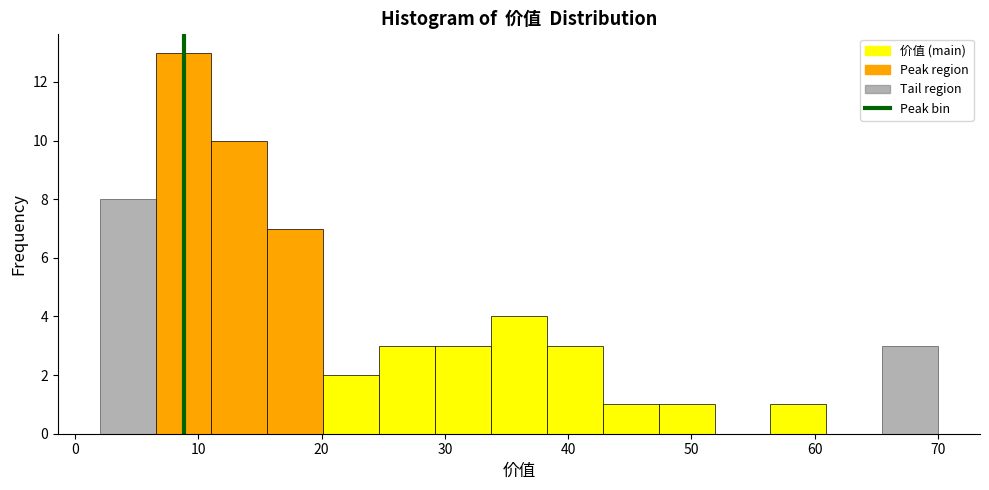

Reading left to right, list every bar in this chart as the range it spans on the x-axis followed by its height. Neither the bar edges nor the heights are printed on the chart, so give them approximately, as read against the axes.

2 to 7: 8
7 to 11: 13
11 to 16: 10
16 to 20: 7
20 to 25: 2
25 to 29: 3
29 to 34: 3
34 to 38: 4
38 to 43: 3
43 to 47: 1
47 to 52: 1
52 to 56: 0
56 to 61: 1
61 to 65: 0
65 to 70: 3